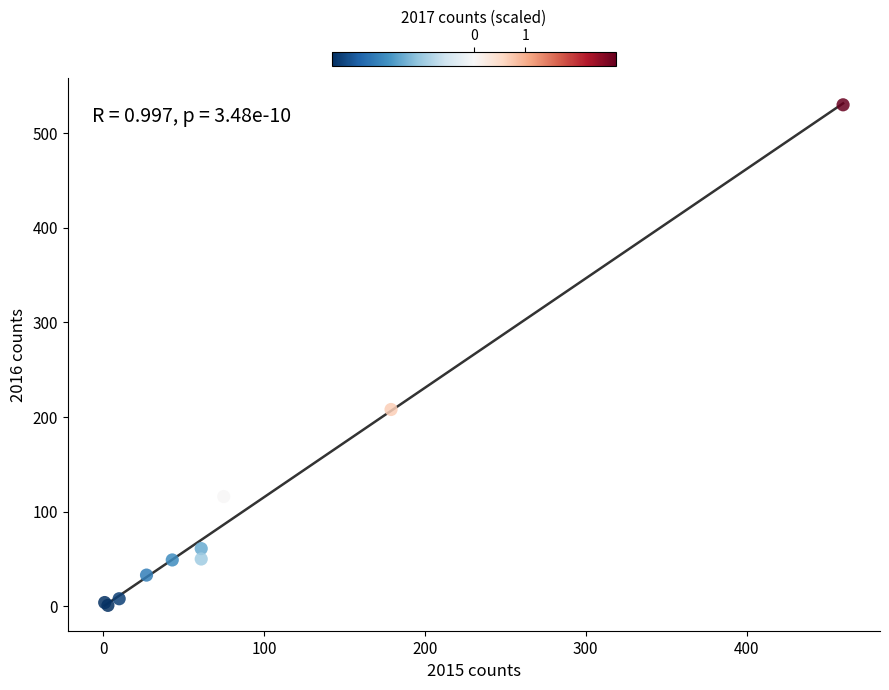

What Y value in the scatter plot is closest to 265?

208